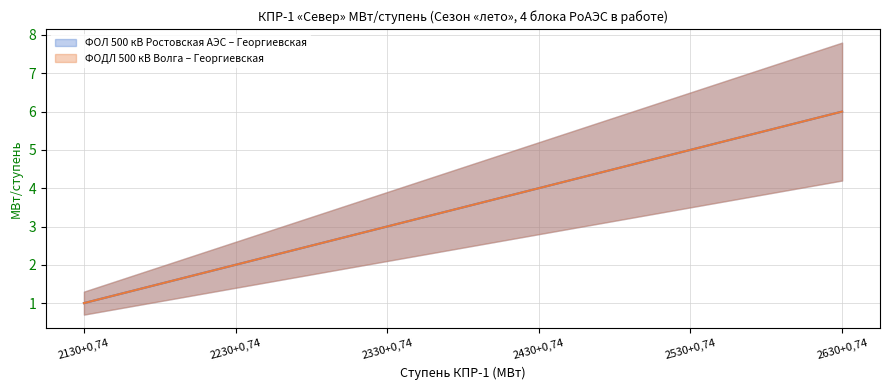

What is the maximum value for ФОЛ 500 кВ Ростовская АЭС – Георгиевская?

6